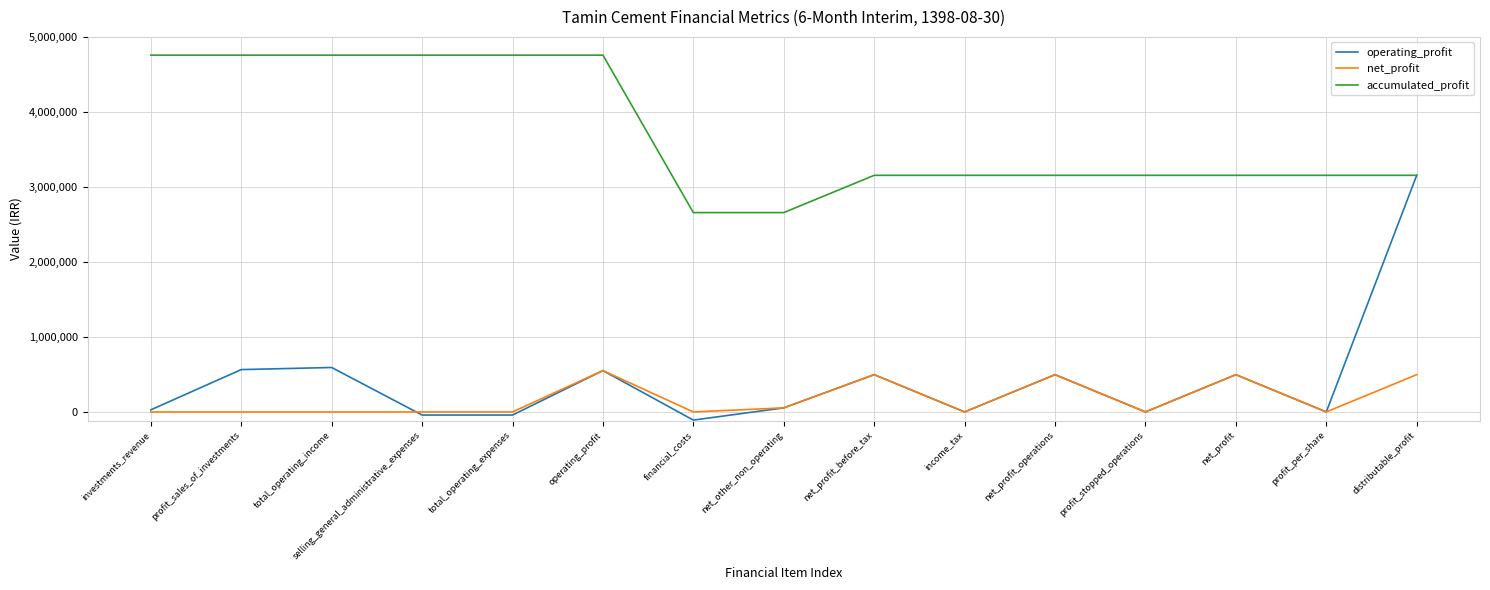

True or false: net_profit and accumulated_profit intersect in this chart.

False